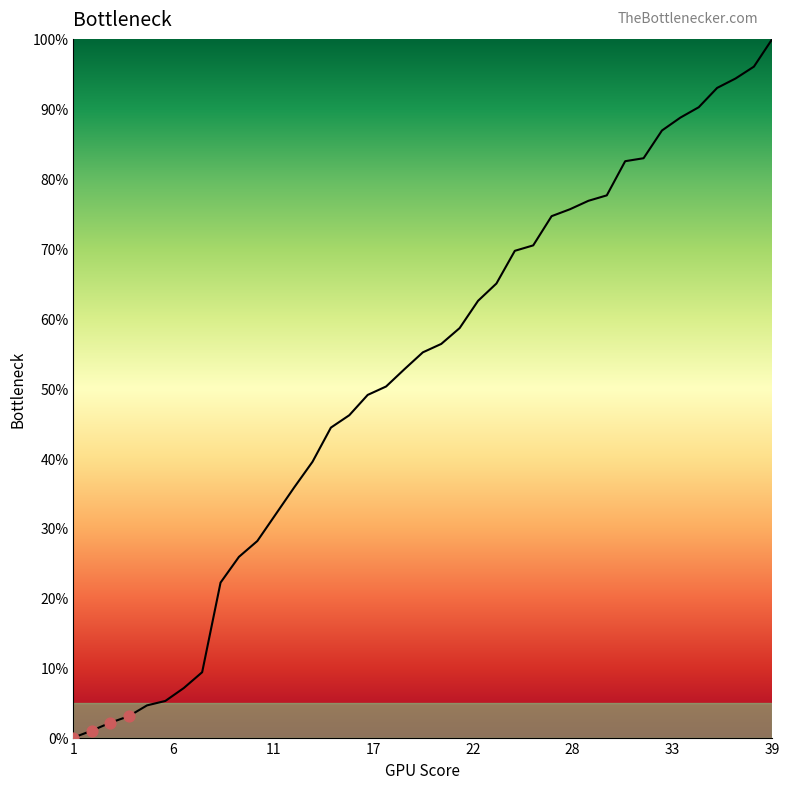

What is the maximum value shown in the chart?

100.0